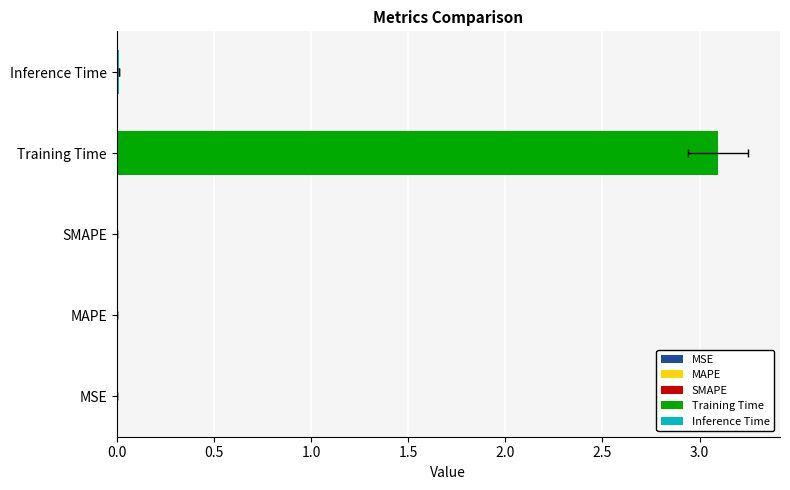

List the labels in order of value, largest first.

Training Time, Inference Time, SMAPE, MAPE, MSE